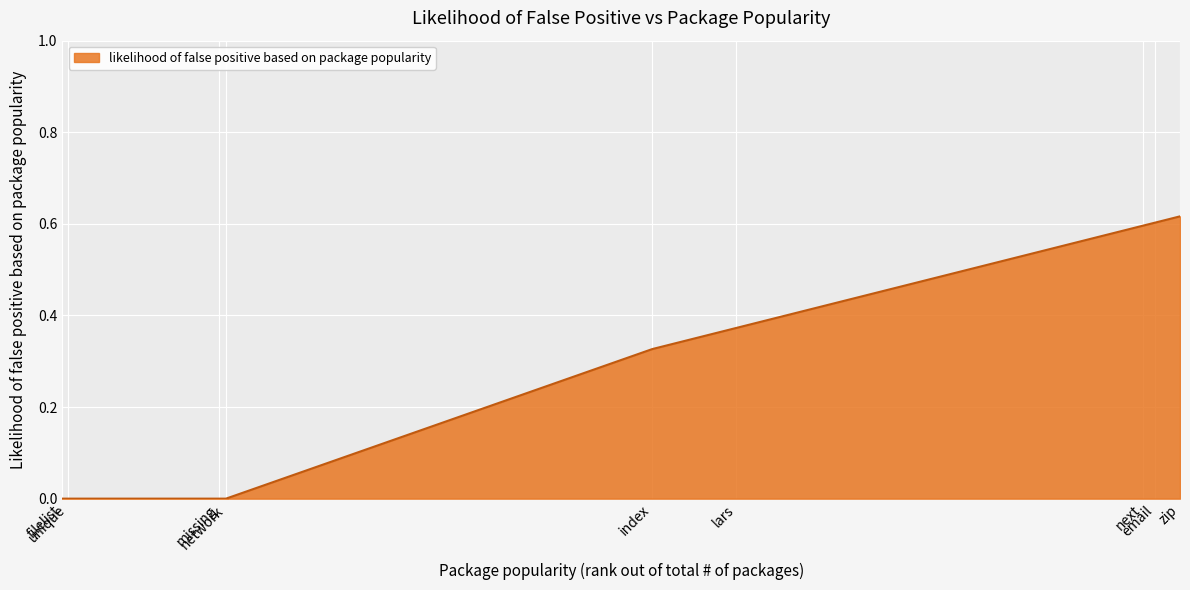

Reading right to left, transcribe all the data shown in this chart.

zip=0.6	email=0.6	next=0.6	lars=0.4	index=0.3	network=0.0	missing=0.0	unique=0.0	filelist=0.0